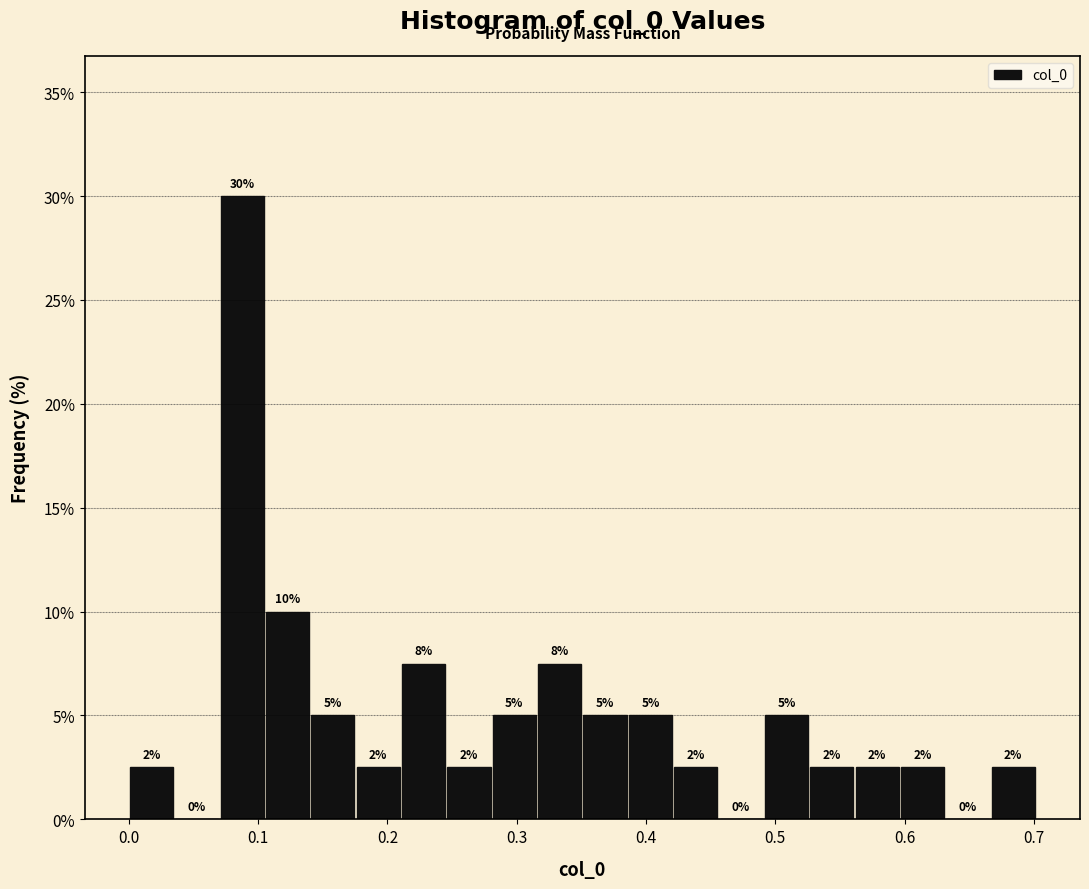

Read against the x-axis, roughly where is the centre of the tallest bar?

0.09